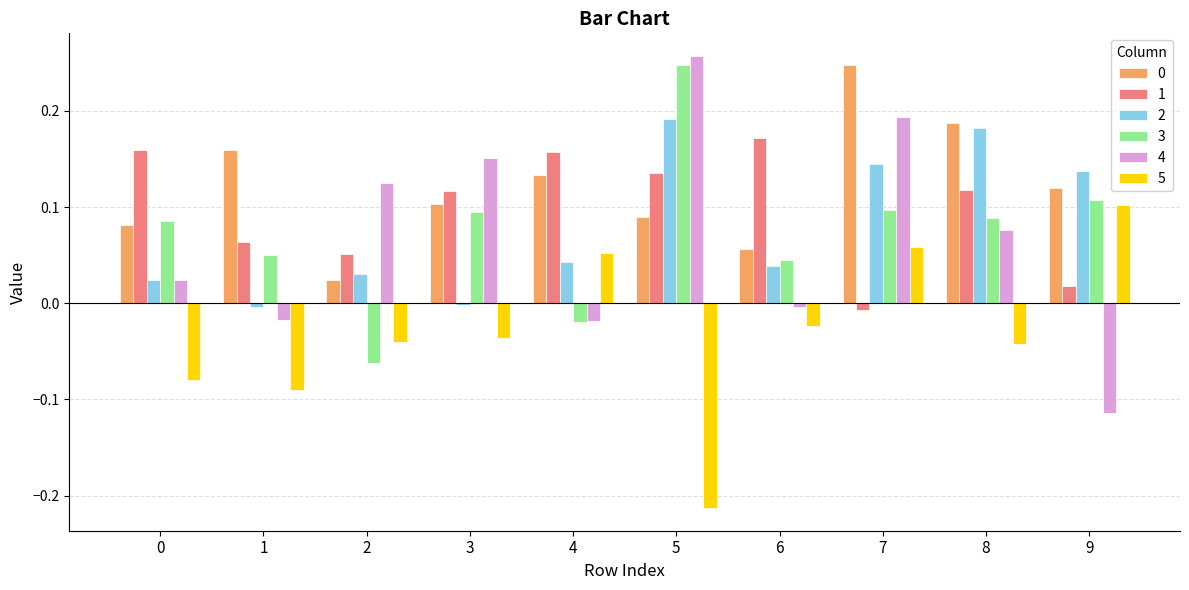

Which series has the widest spread of values?

4